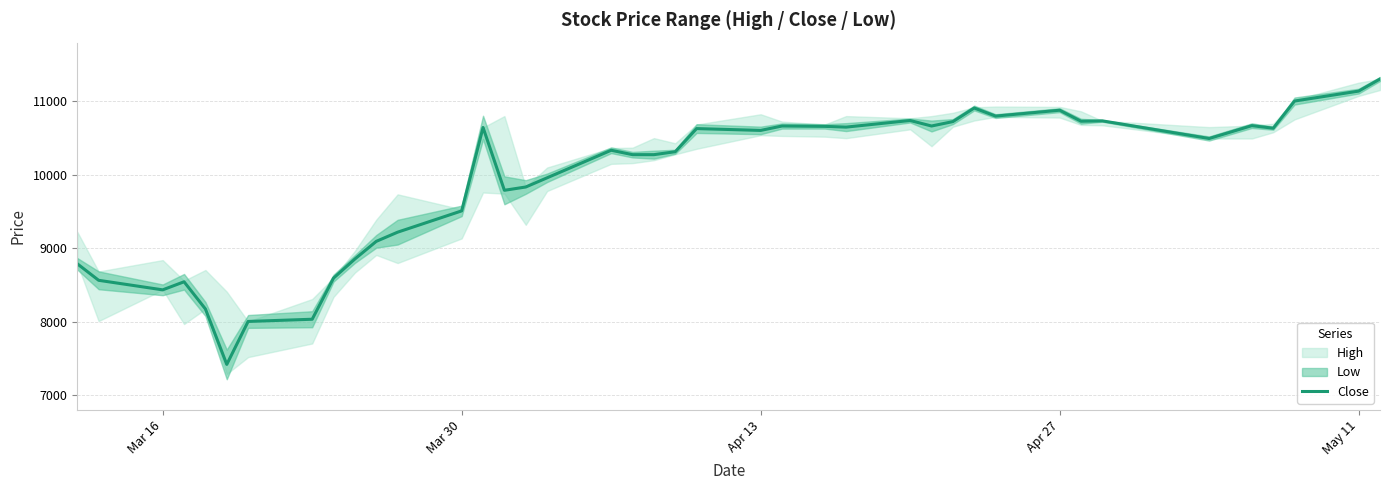

What is the difference between the maximum and minimum values?

3885